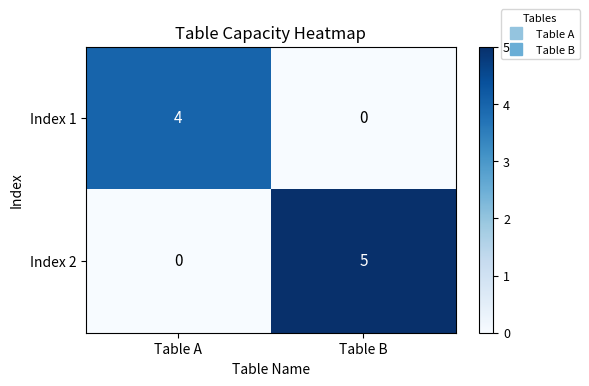

The value of Index 2 at Table A is 0. True or false?

True